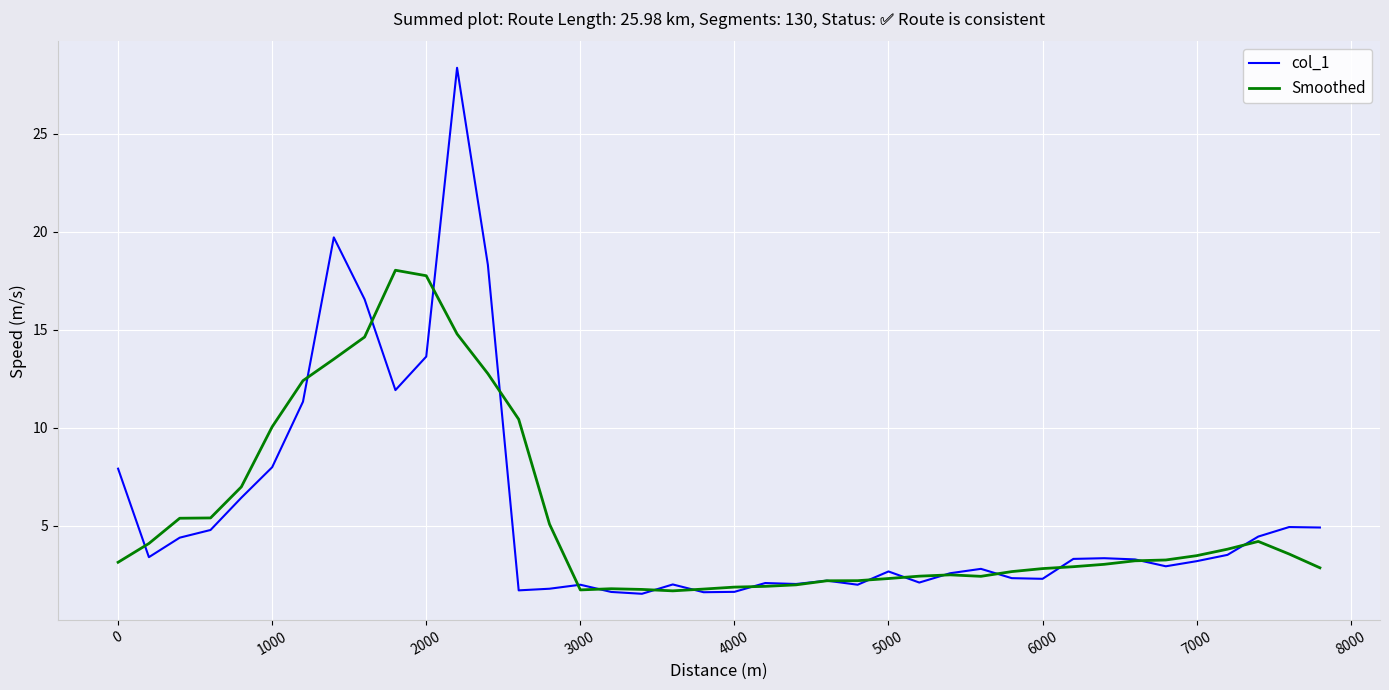

What are all the series names shown in the legend?

col_1, Smoothed